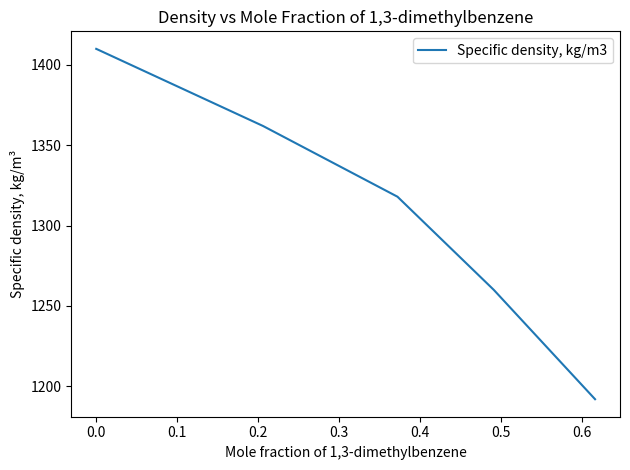

Reading left to right, what are all the values shown in this chart?

1410	1362	1318	1260	1192